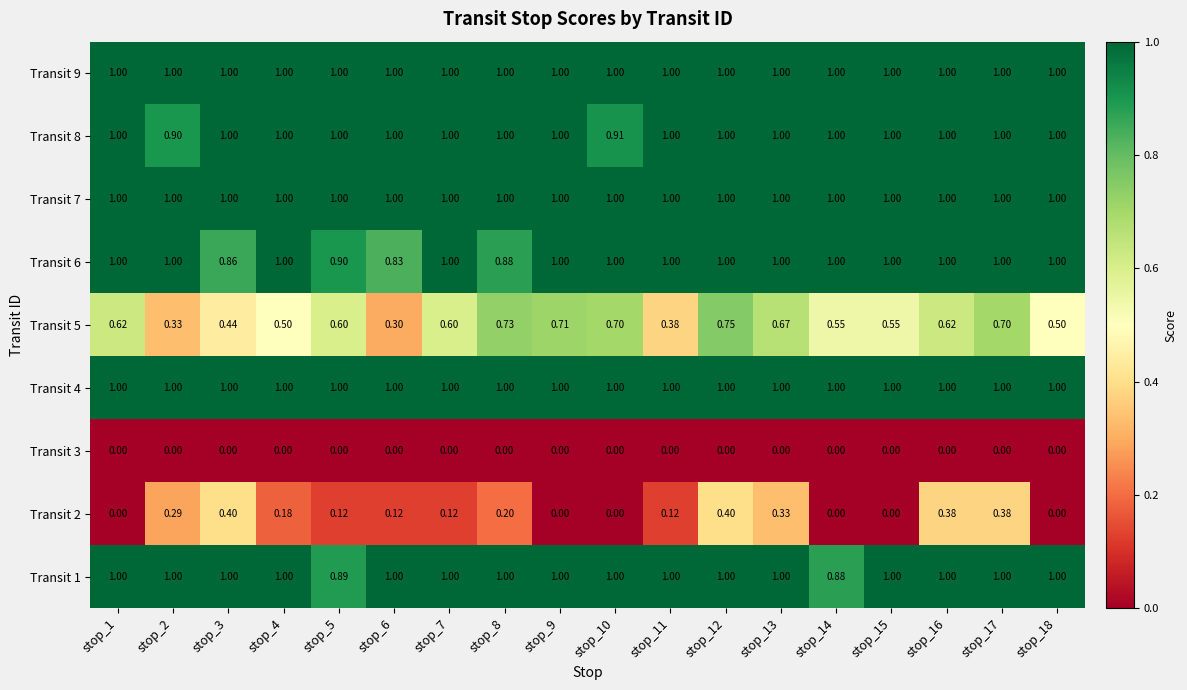

Is the value of Transit 8 at stop_18 greater than the value of Transit 3 at stop_7?

Yes